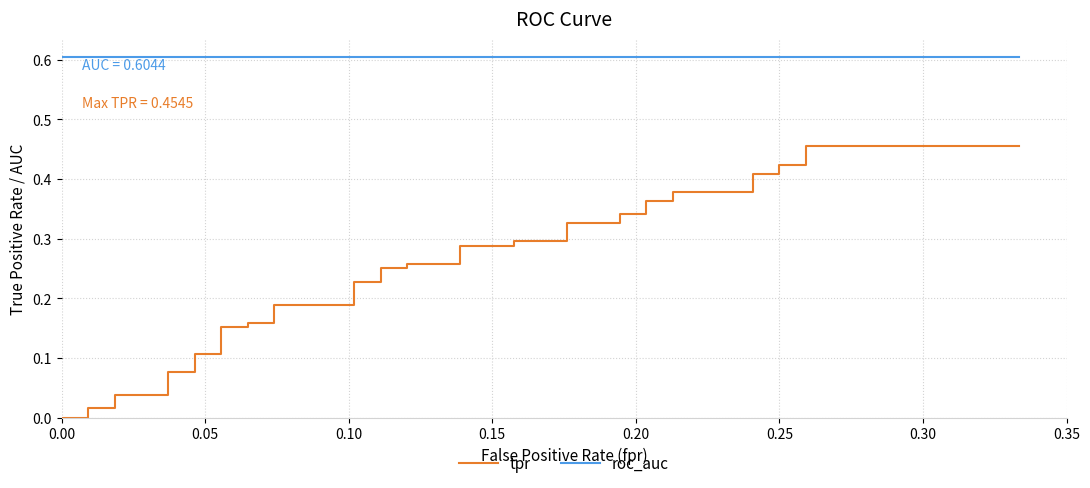

What is the average value of the roc_auc series?

0.6